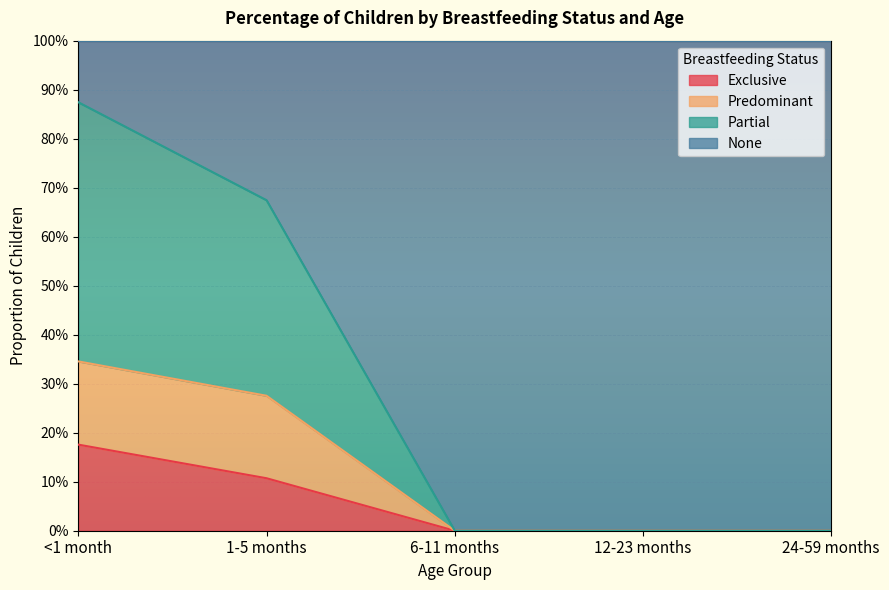

What are all the series names shown in the legend?

Exclusive, Predominant, Partial, None